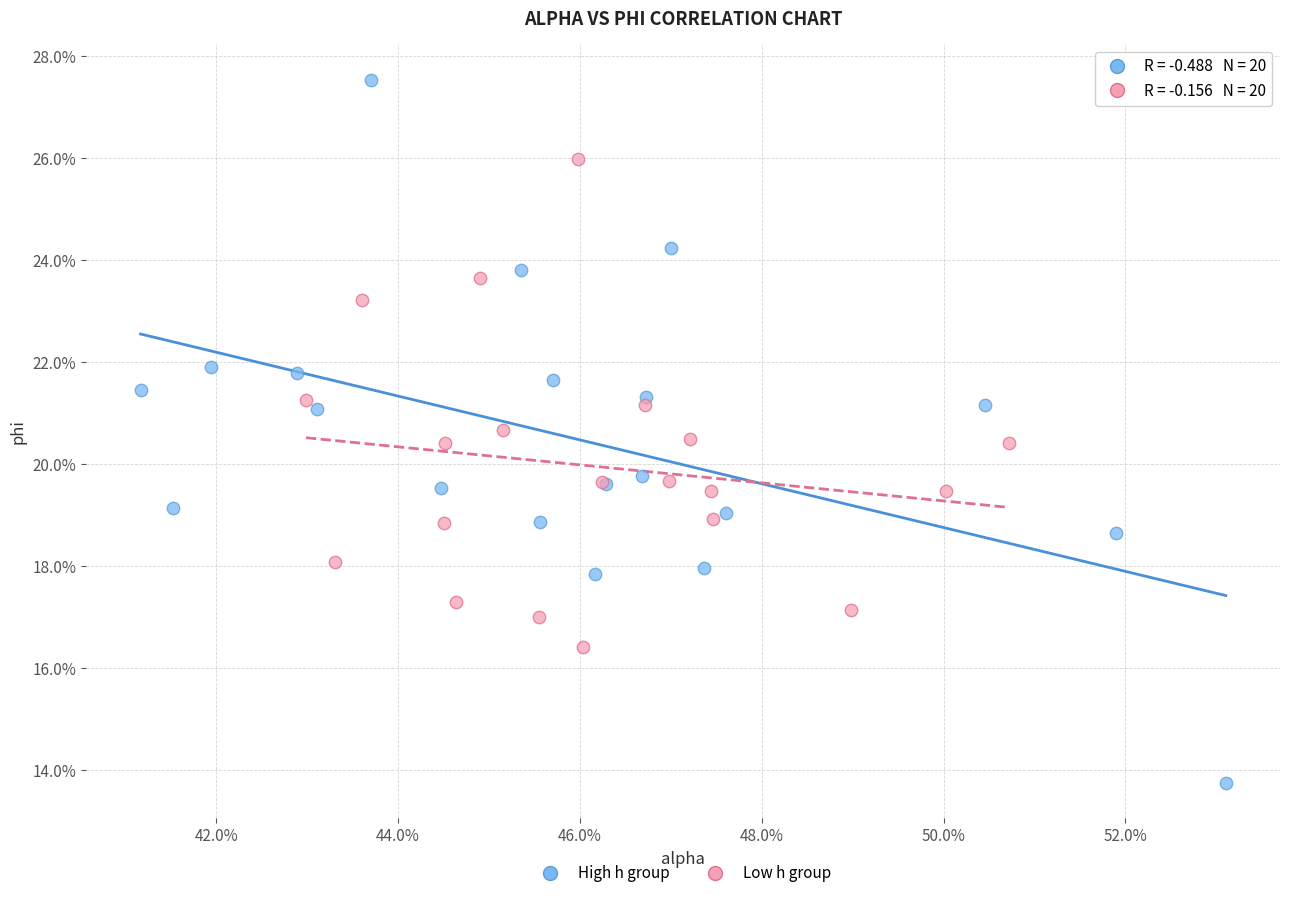

What are all the series names shown in the legend?

High h group, Low h group